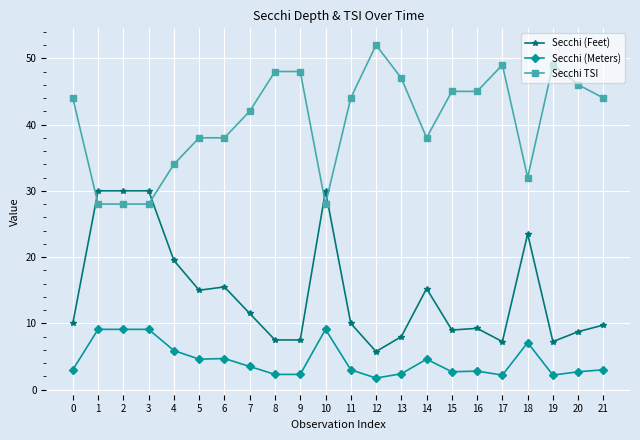

Between 11 and 19, which series saw the biggest shift?

Secchi TSI